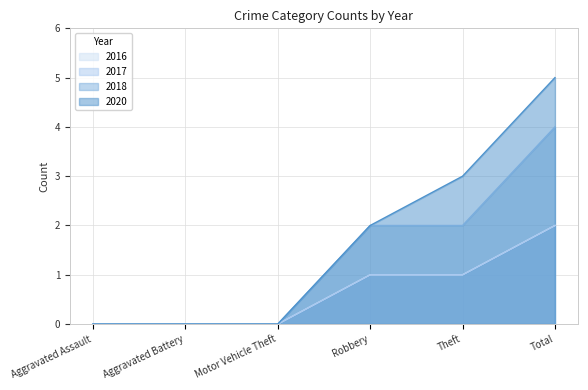

Is it true that 2016 equals 1 at Robbery?

False